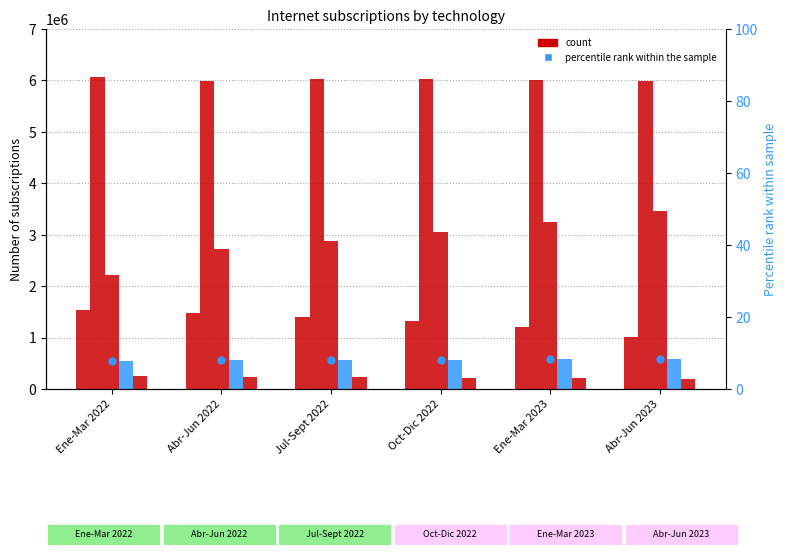

Which series has the widest spread of Y values?

Fibra optica